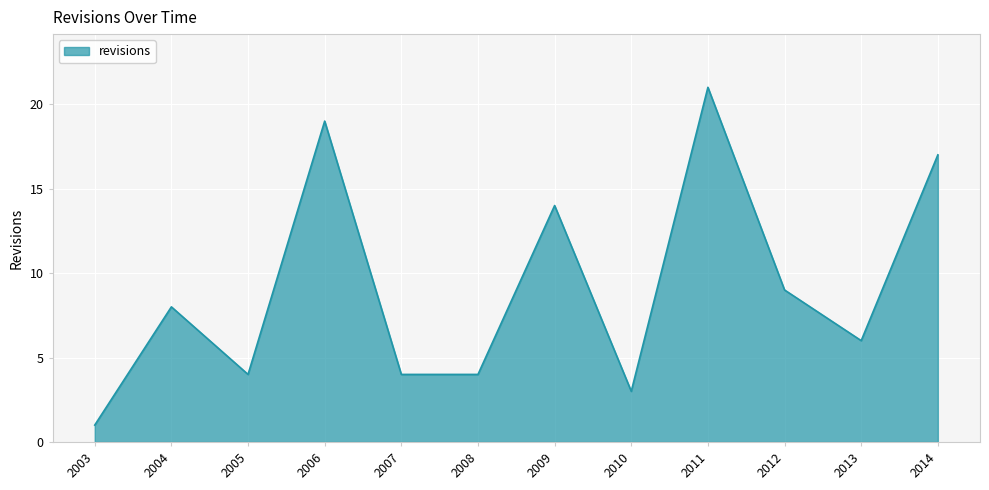

Which has a higher value, 2009 or 2010?

2009